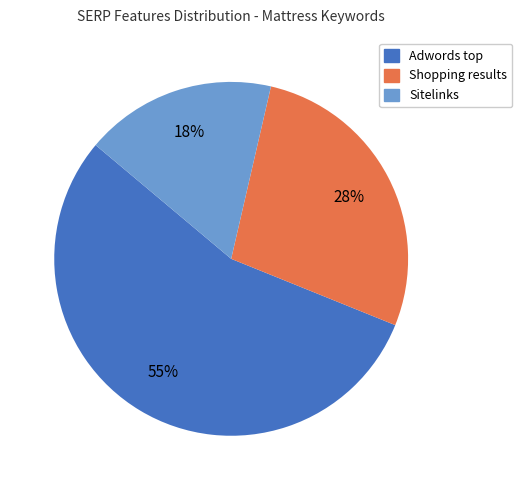

Which slice is the smallest?

Sitelinks